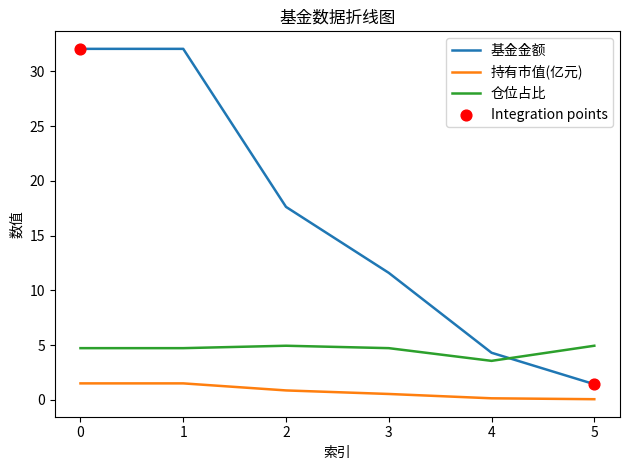

List the series in order of their overall mean, lowest first.

持有市值(亿元), 仓位占比, 基金金额